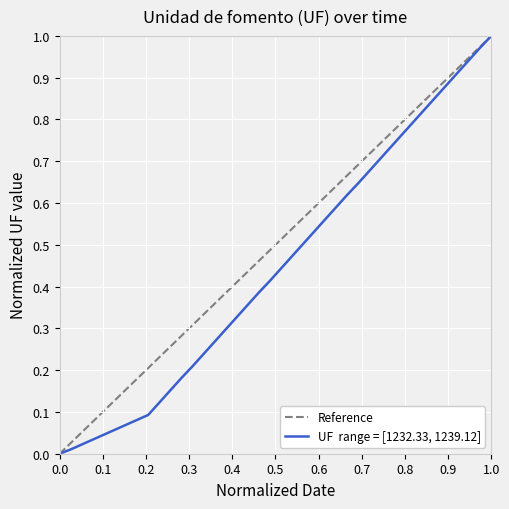

Which has a higher value, 14-01-1982 or 03-01-1982?

14-01-1982